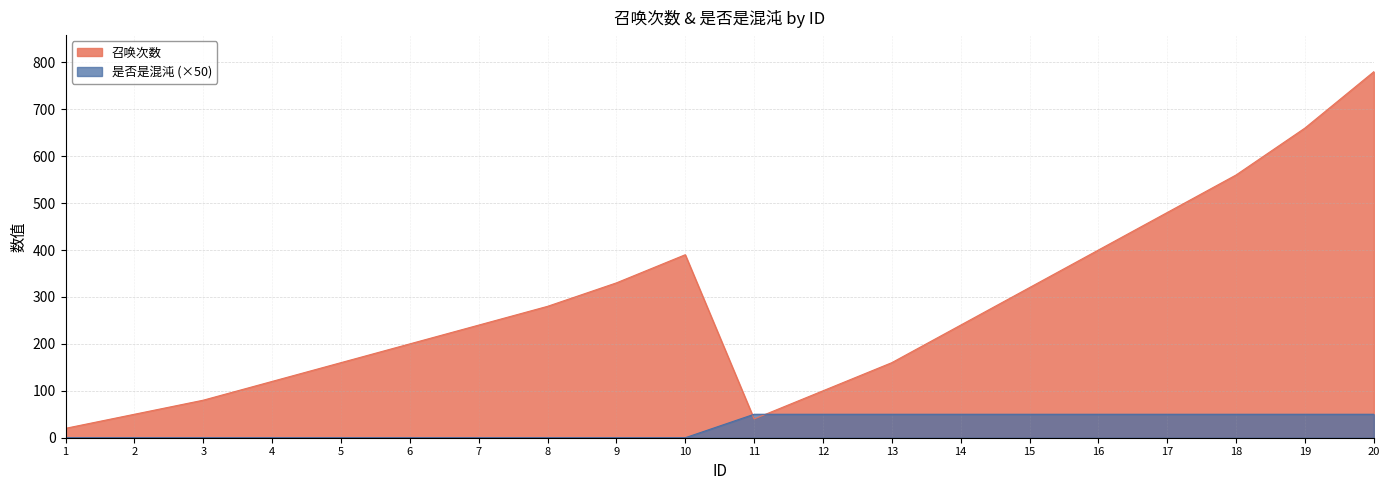

How many intersections are there between 召唤次数 and 是否是混沌?

2